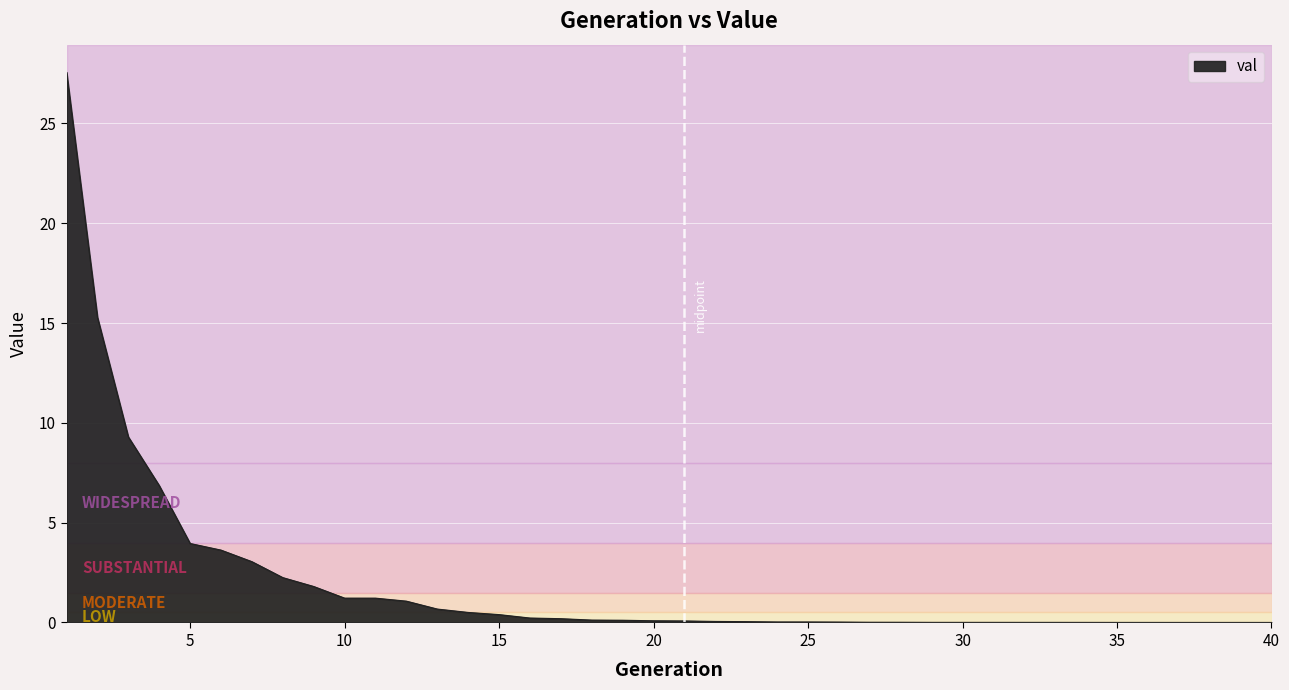

What is the difference between the maximum and minimum values?

27.6